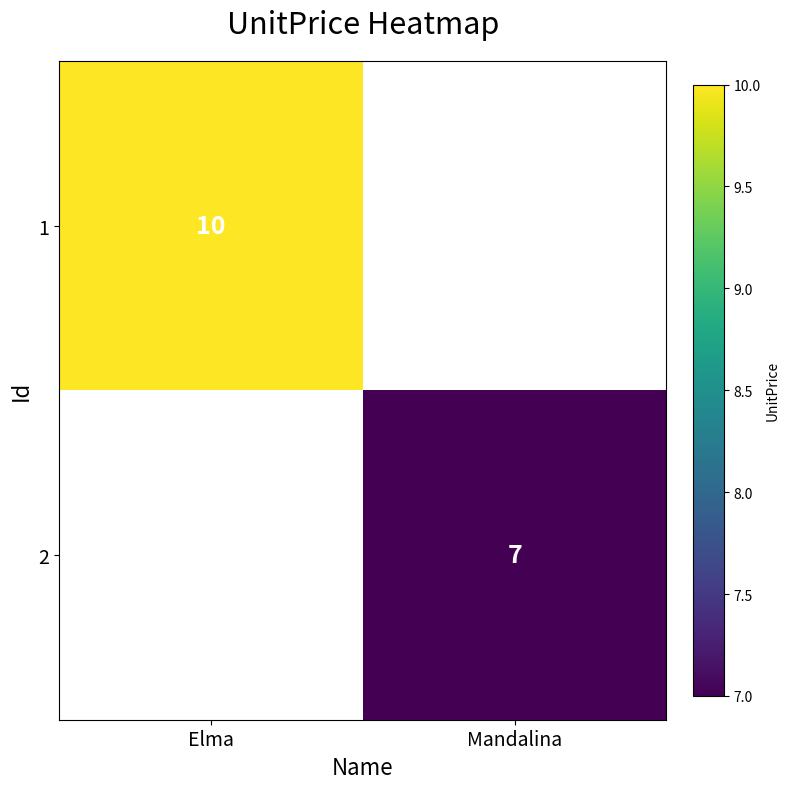

Is it true that 2 equals 7 at Mandalina?

True